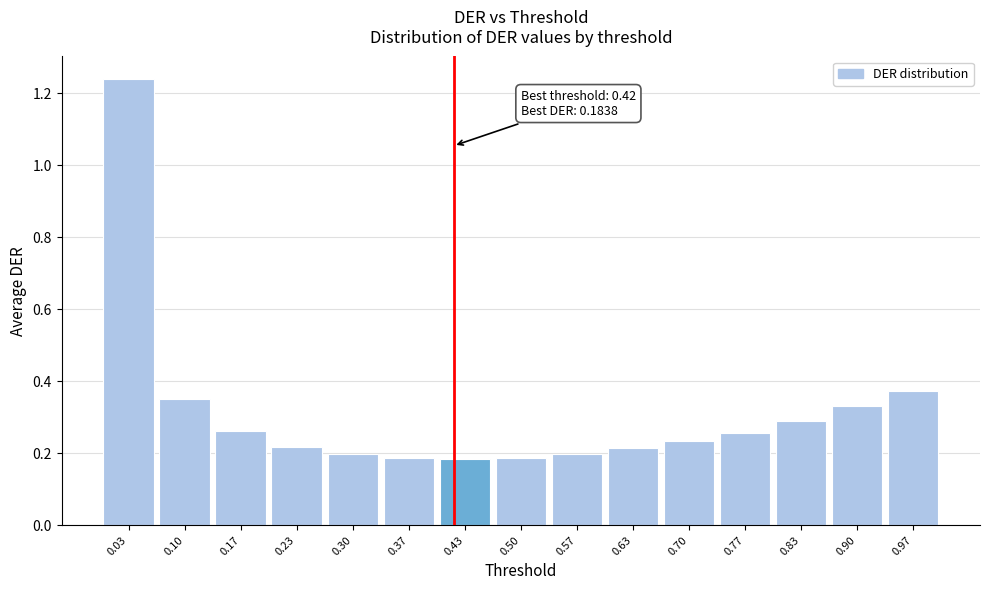

Is it true that the value at 0.63 is 0.1?

False